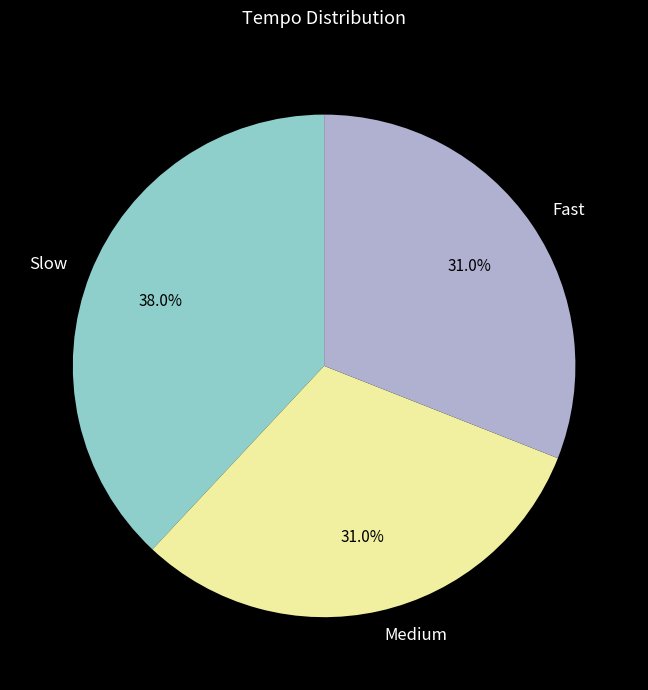

Is there any slice that represents more than half of the pie?

No